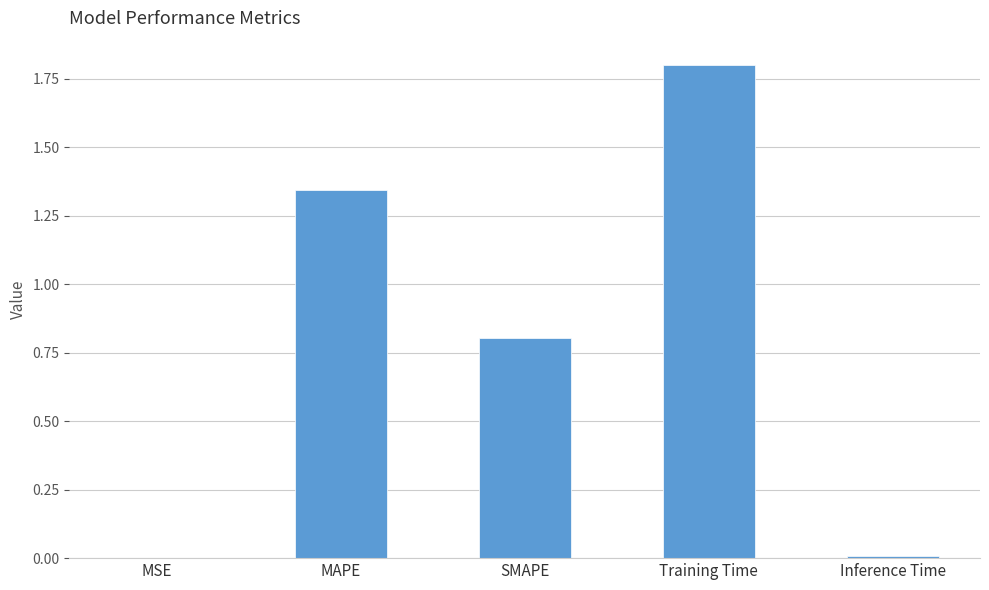

What is the sum of the values at SMAPE and Training Time?

2.6